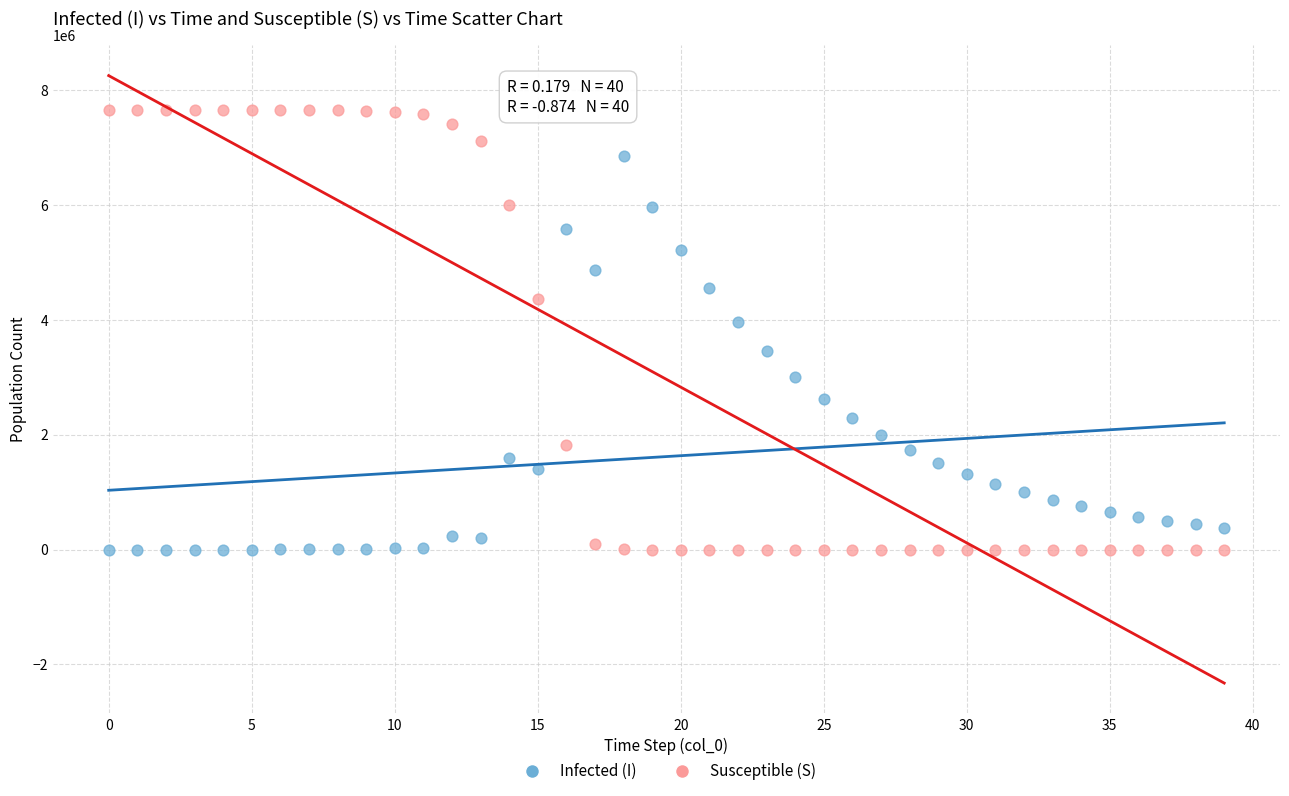

What are all the series names shown in the legend?

Infected (I), Susceptible (S)